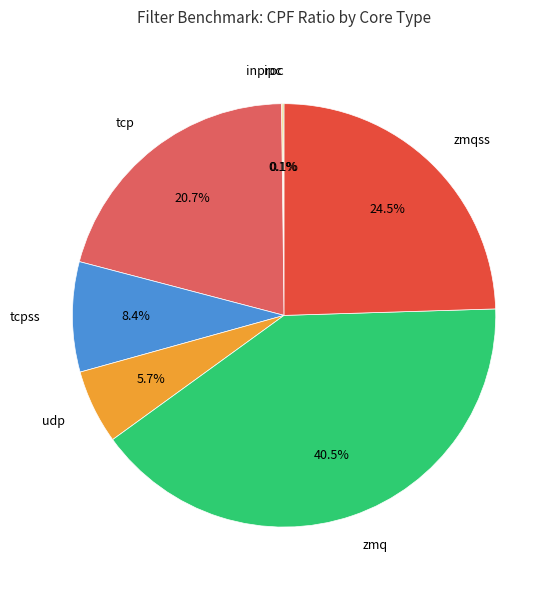

Combined, do udp and tcpss account for over 50%?

No